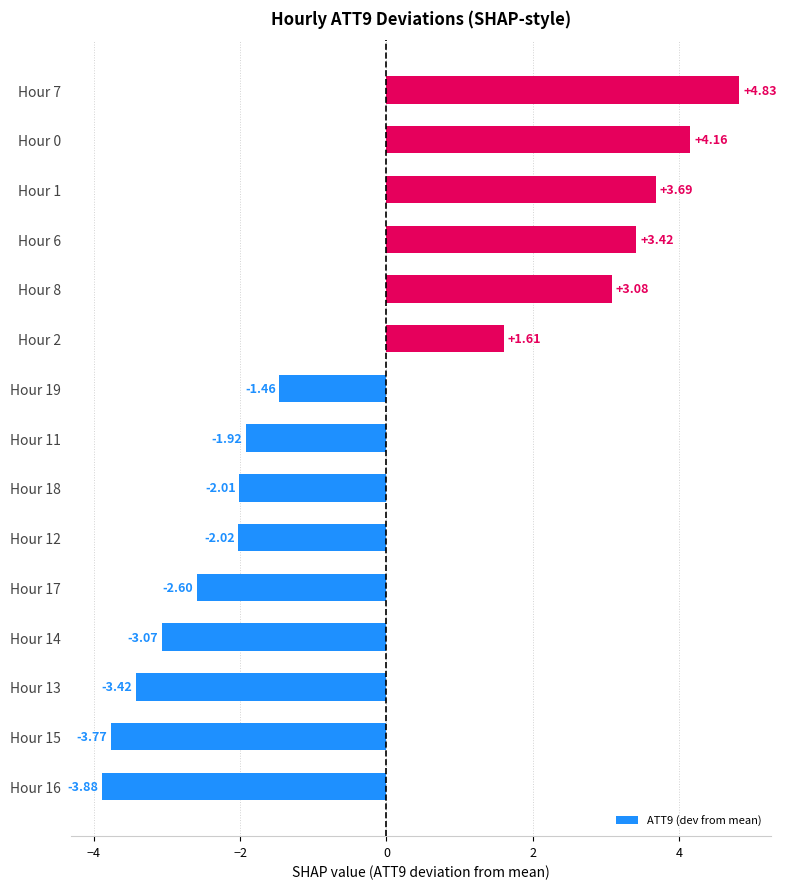

What is the difference between the second highest and second lowest values?

7.9